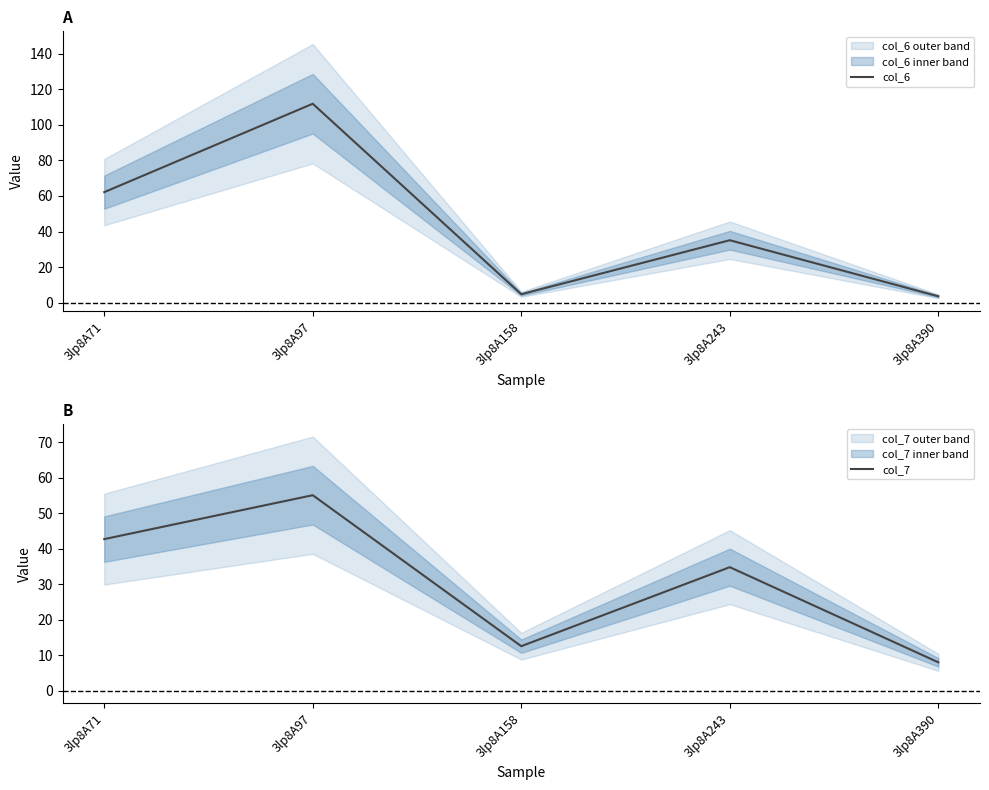

Read the col_6 value at 3lp8A71.

62.2